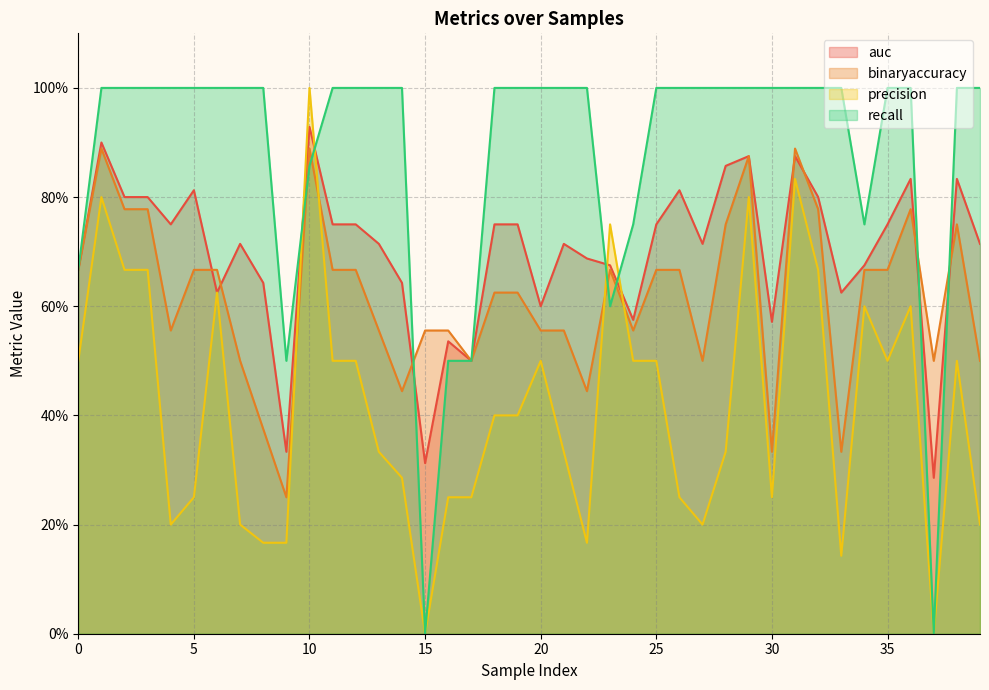

Where do binaryaccuracy and recall first cross each other?

9 and 10